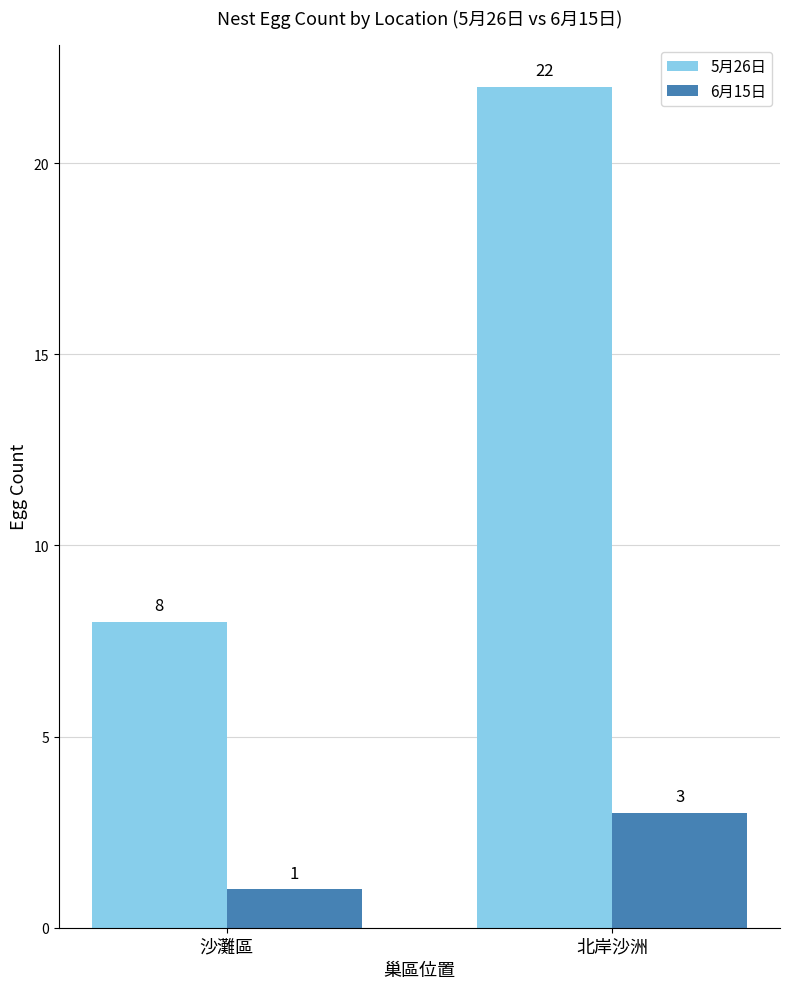

What position from the left is 沙灘區?

1